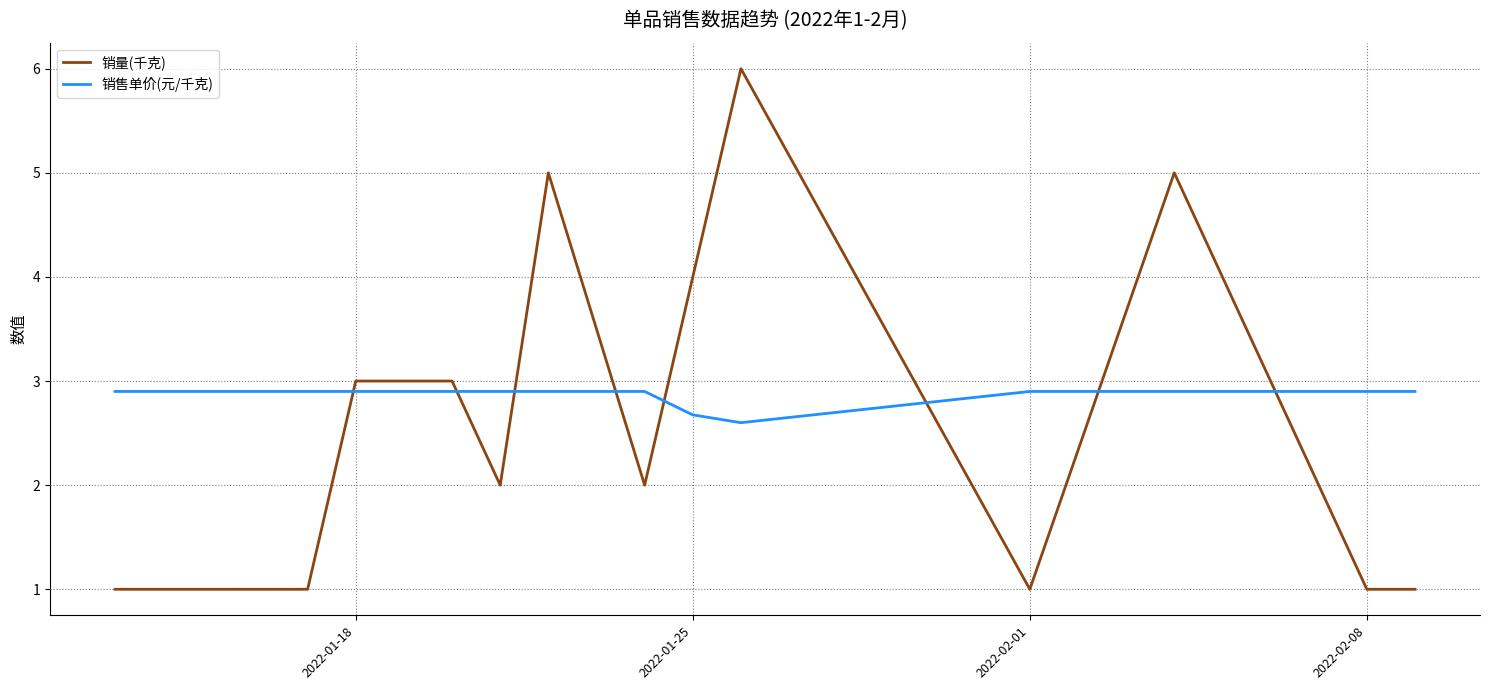

After their last crossing, which series has the higher values: 销量(千克) or 销售单价(元/千克)?

销售单价(元/千克)